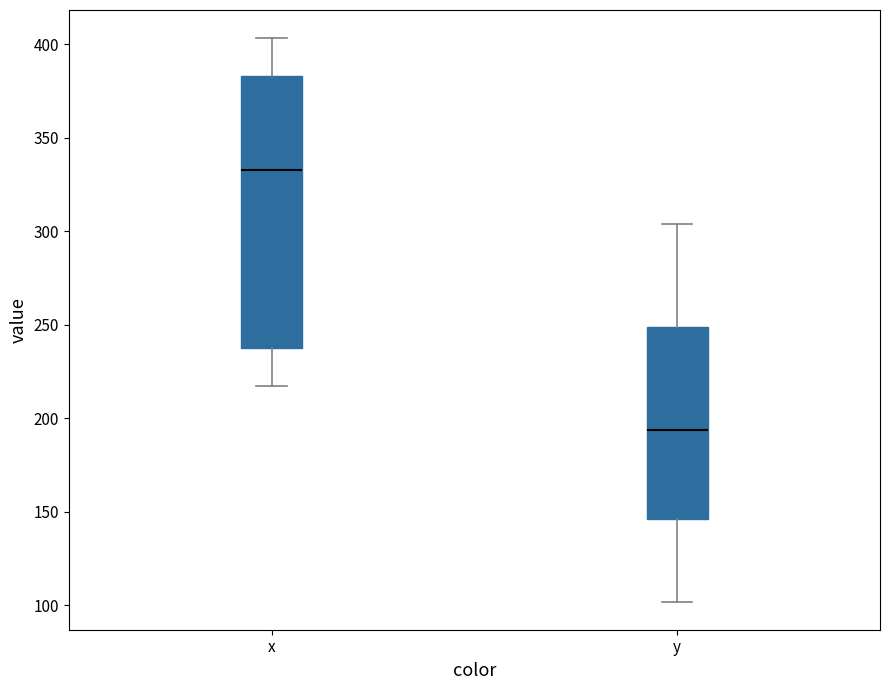

Where does the upper whisker of the box for y end on the y-axis? The values are not printed on the chart, so give them approximately, as read against the axis.

305